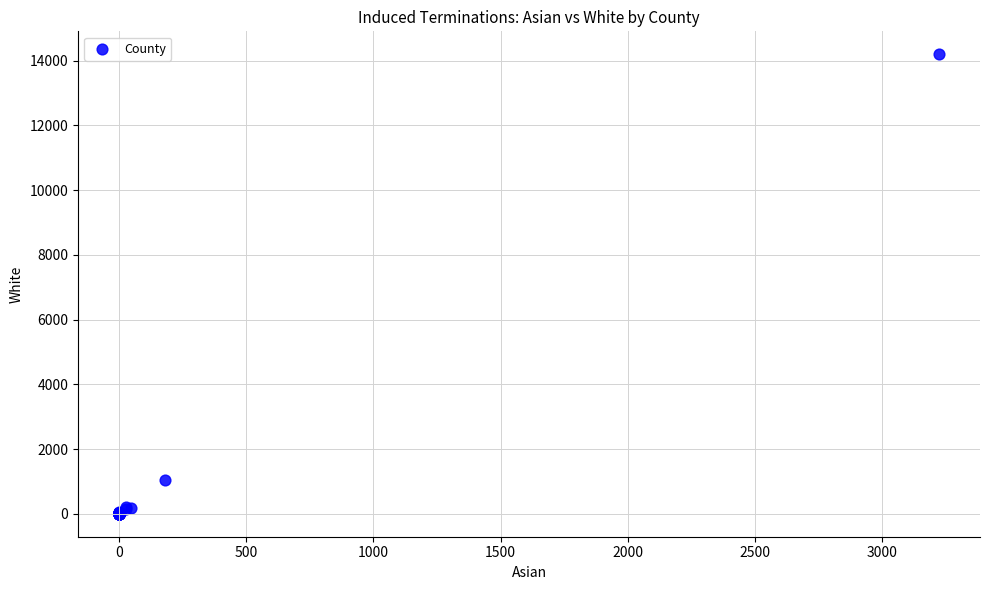

What Y value in the scatter plot is closest to 7098?

1053